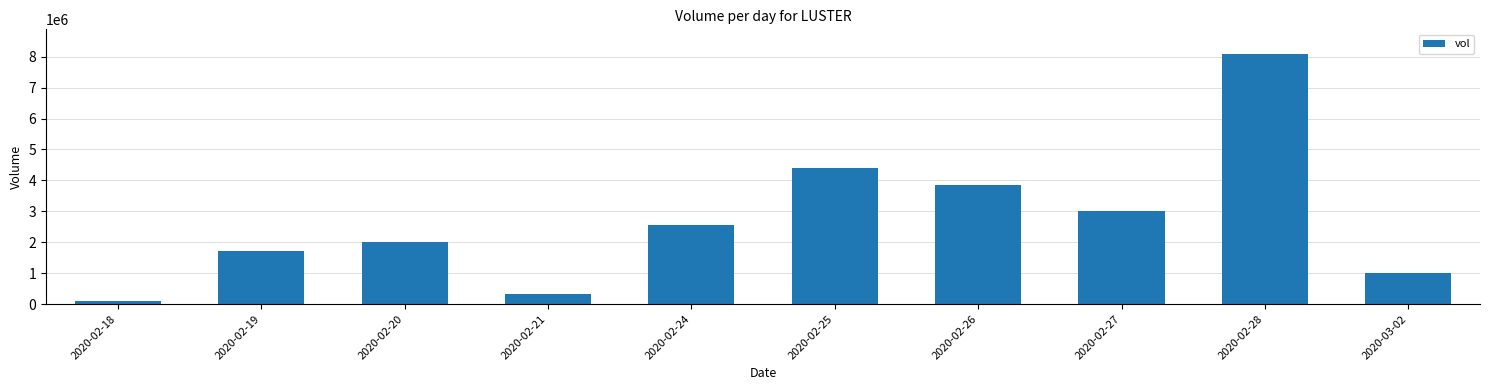

What is the label of the 9th bar from the right?

2020-02-19